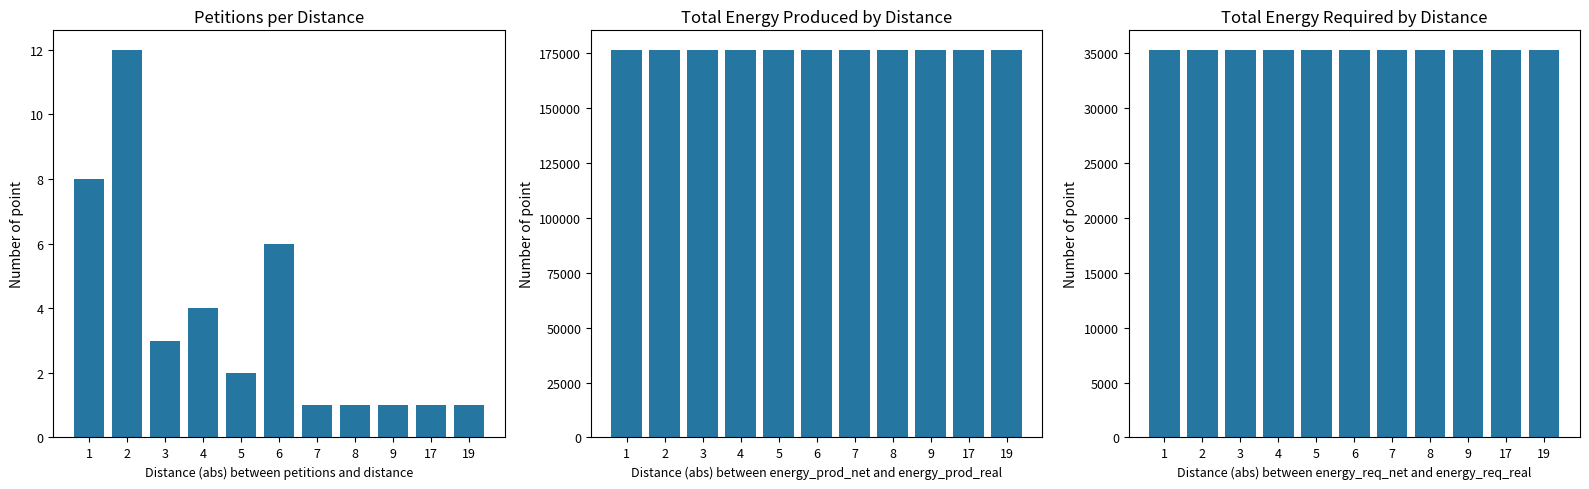

Reading left to right, what are all the values shown in this chart?

Petitions: 8	12	3	4	2	6	1	1	1	1	1
Total Energy Produced: 176520	176520	176520	176520	176520	176520	176520	176520	176520	176520	176520
Total Energy Required: 35304	35304	35304	35304	35304	35304	35304	35304	35304	35304	35304